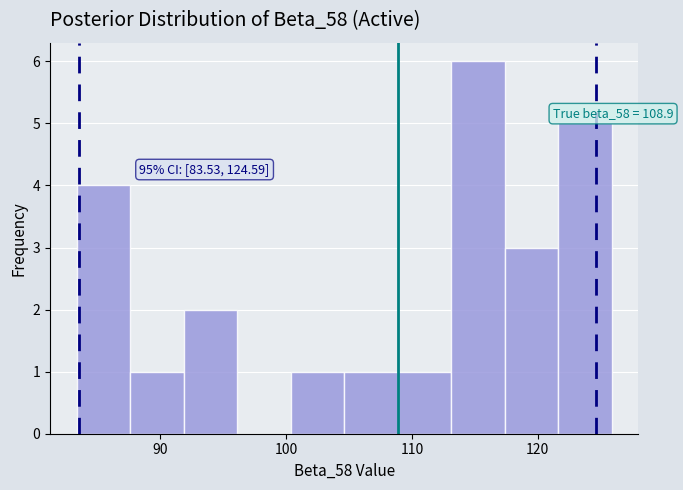

Which range on the x-axis has the tallest bar?

113 to 117